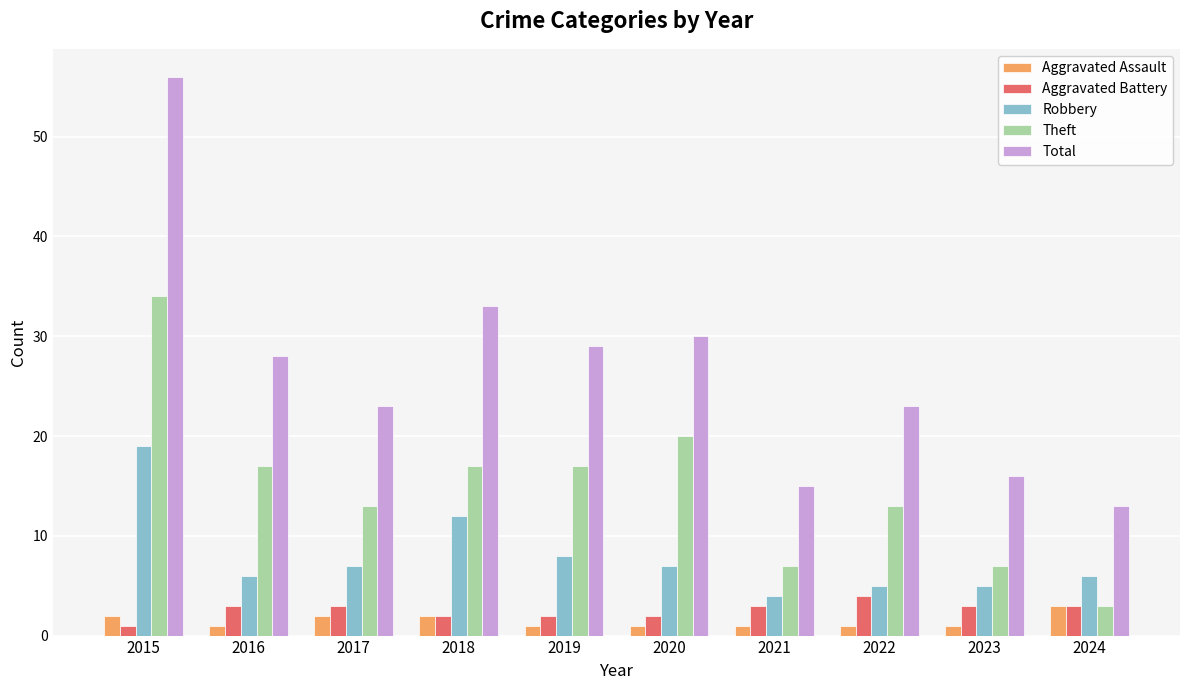

How many values in the Robbery series are below 7?

5